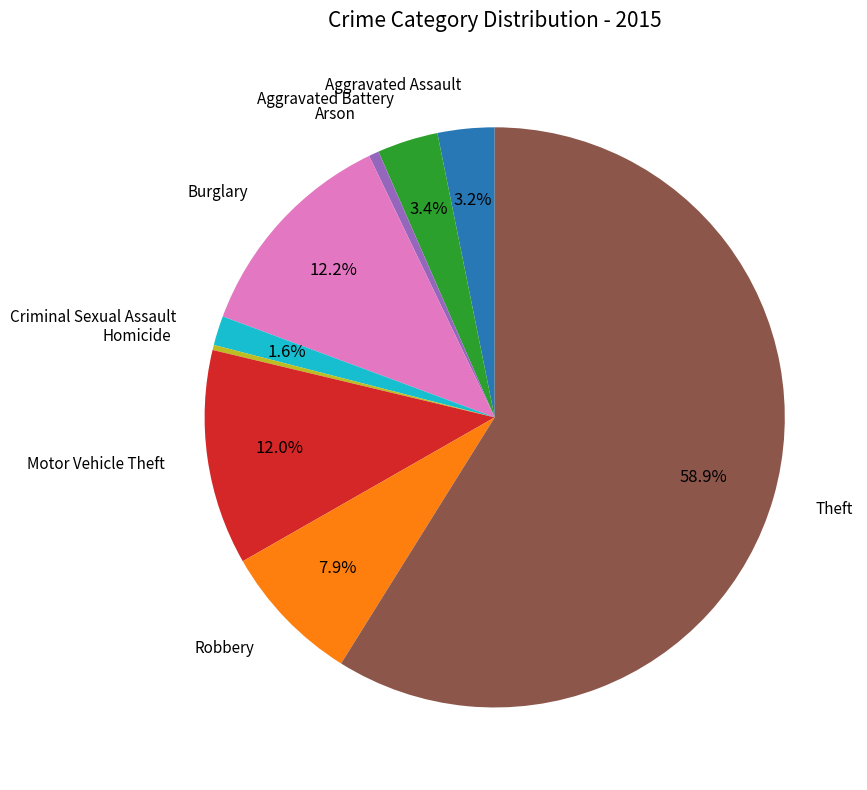

What is the ratio of the value at Motor Vehicle Theft to the value at Aggravated Assault?

3.8